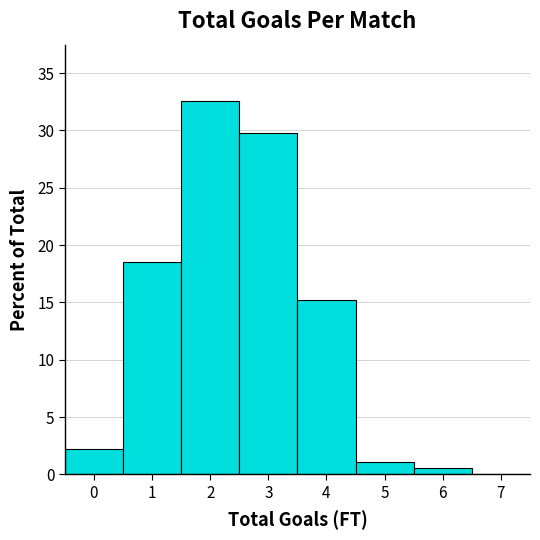

Reading left to right, list every bar in this chart as the range it spans on the x-axis followed by its height. The values are not printed on the chart, so give them approximately, as read against the axis.

-0.5 to 0.5: 2.0
0.5 to 1.5: 18.5
1.5 to 2.5: 32.5
2.5 to 3.5: 30.0
3.5 to 4.5: 15.0
4.5 to 5.5: 1.0
5.5 to 6.5: 0.5
6.5 to 7.5: 0